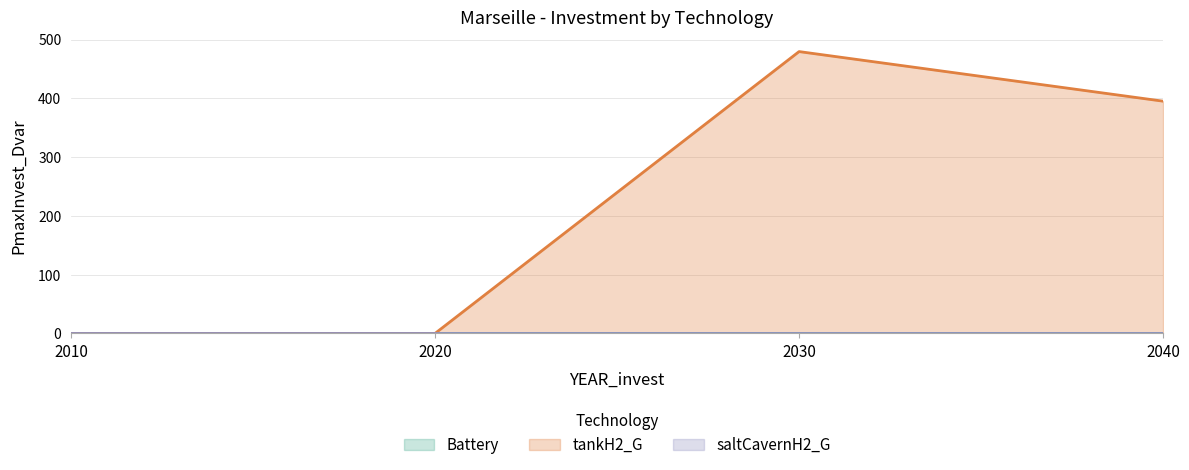

True or false: Battery has more than 1 interior local peaks.

False